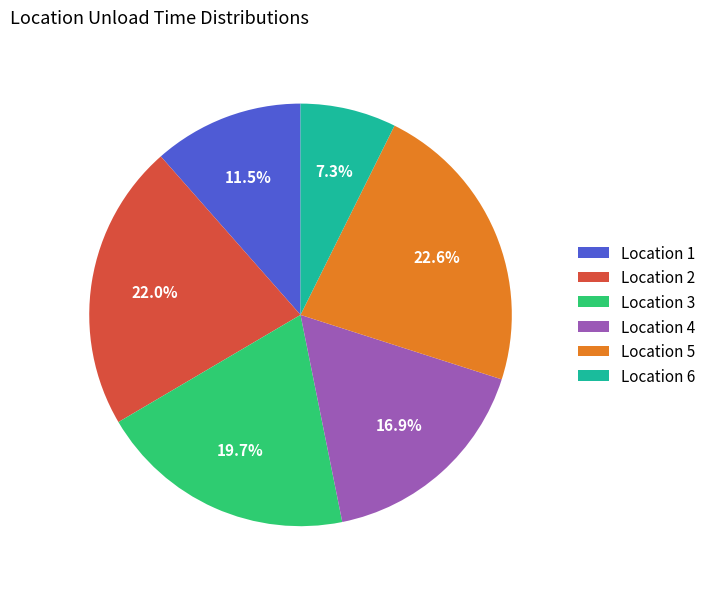

What percentage is NOT represented by Location 2?

78.0%